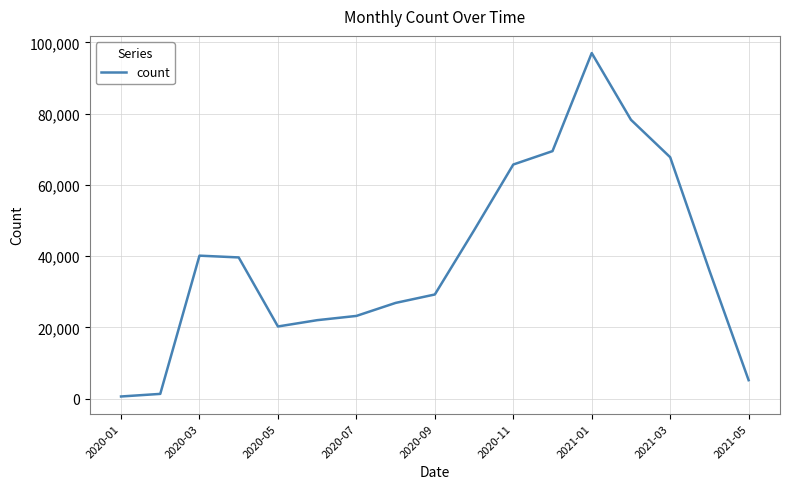

What is the greatest value displayed?

96995